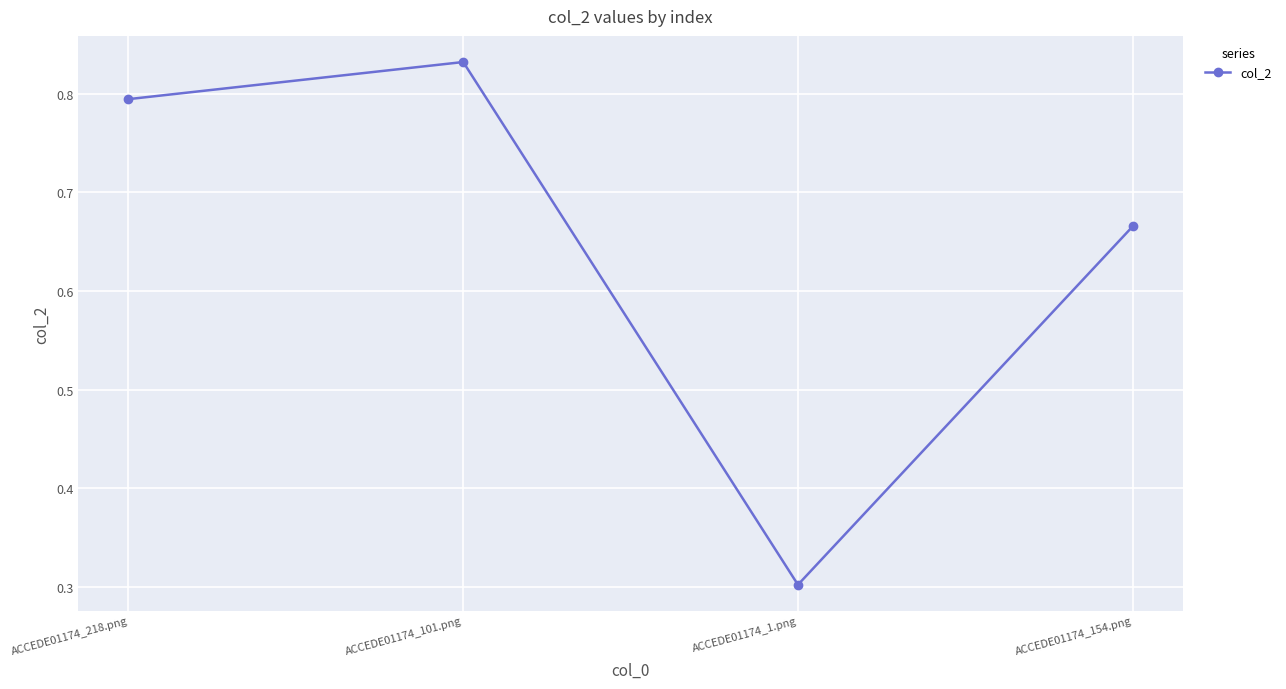

Does the chart display data point markers on the line(s)?

Yes